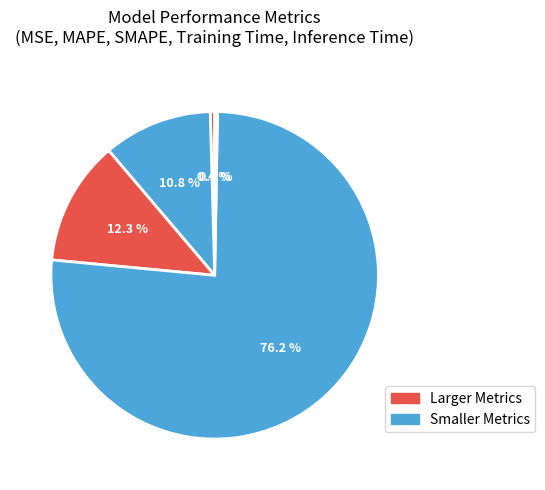

Rank the categories by value from highest to lowest.

Training Time, SMAPE, MAPE, MSE, Inference Time